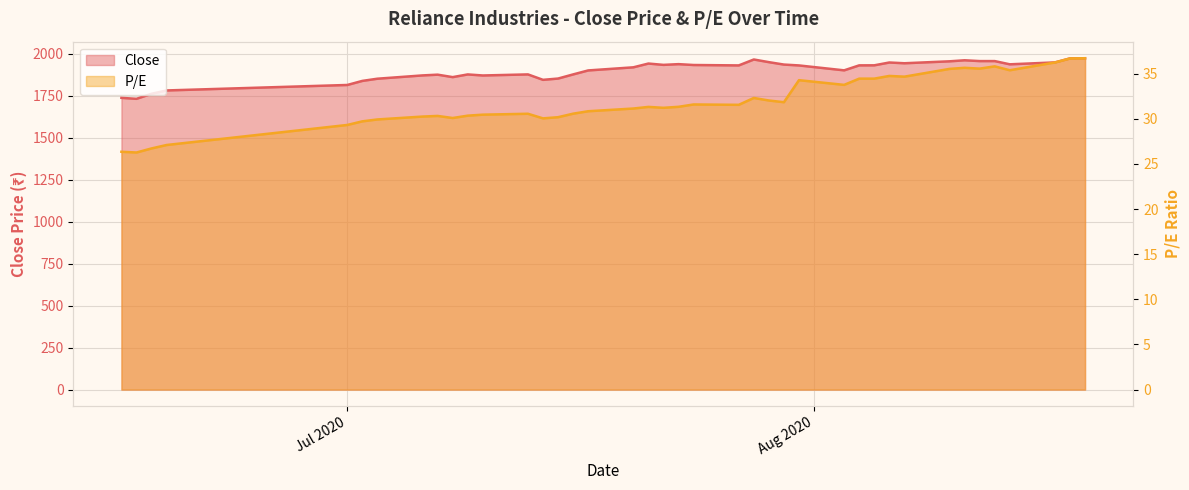

Which series changed the most between 2020-07-02 and 2020-07-13?

Close